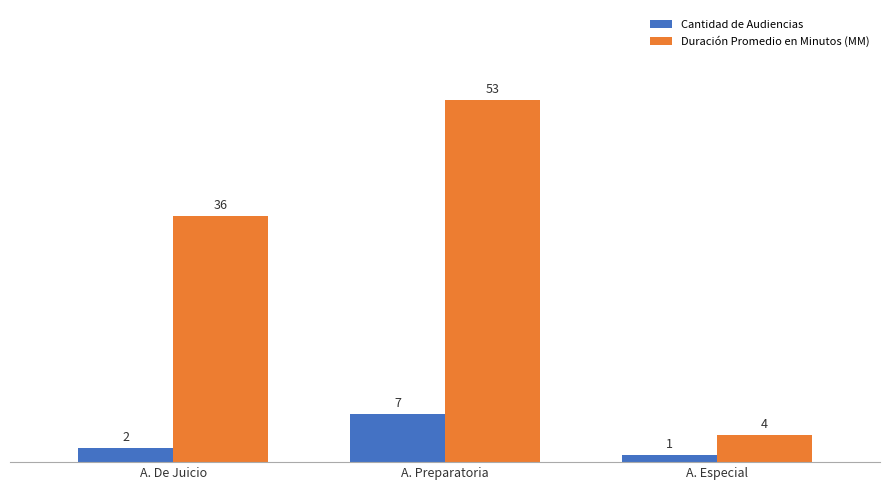

What are all the series names shown in the legend?

Cantidad de Audiencias, Duración Promedio en Minutos (MM)